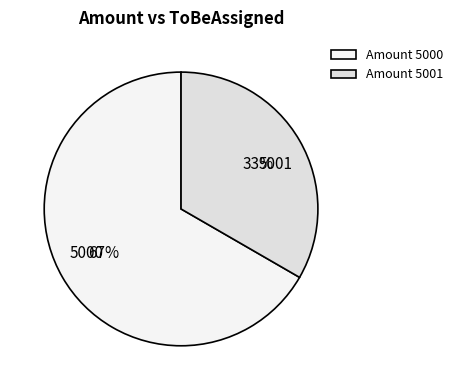

What is the majority slice?

5000